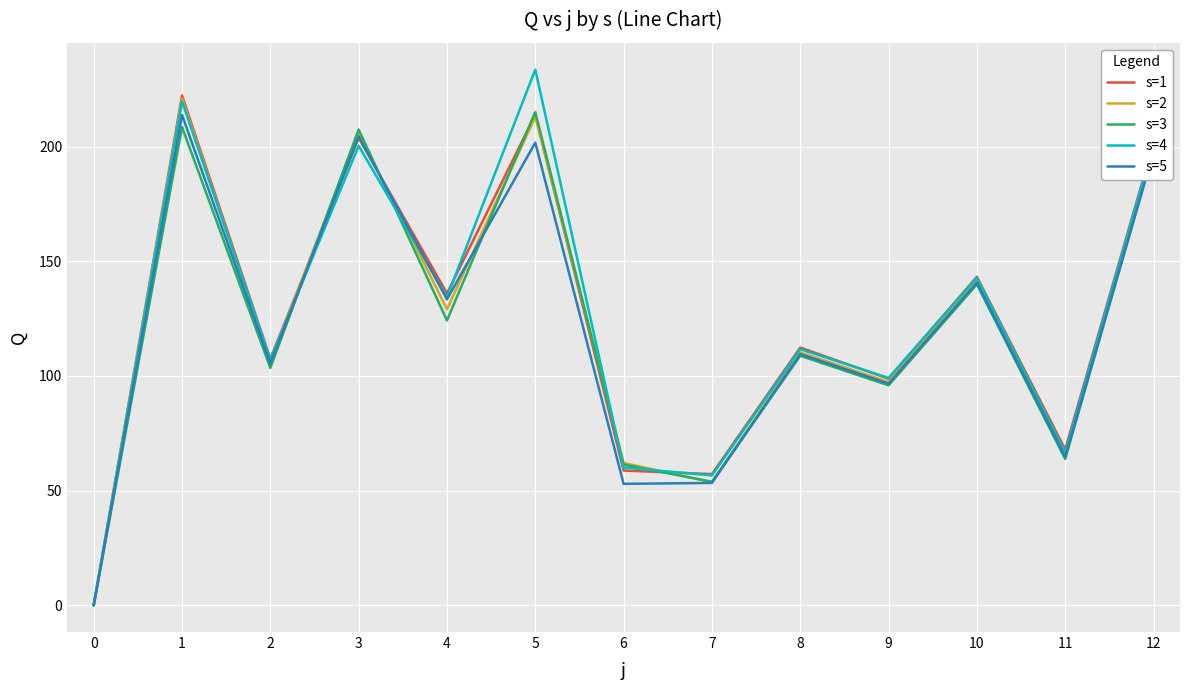

How many positive values does the s=3 series have?

12